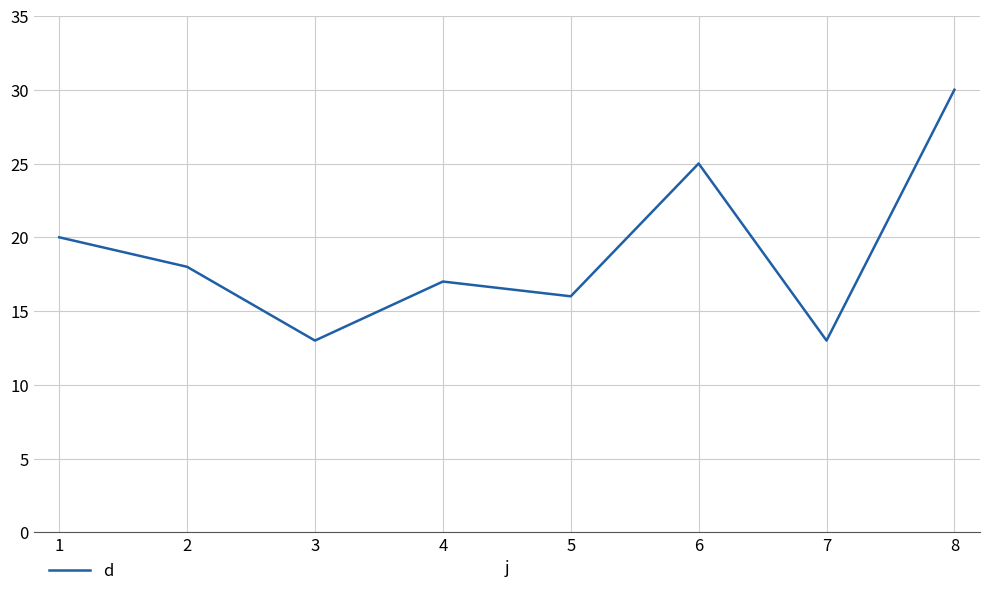

True or false: the data has more than 1 interior local peaks.

True